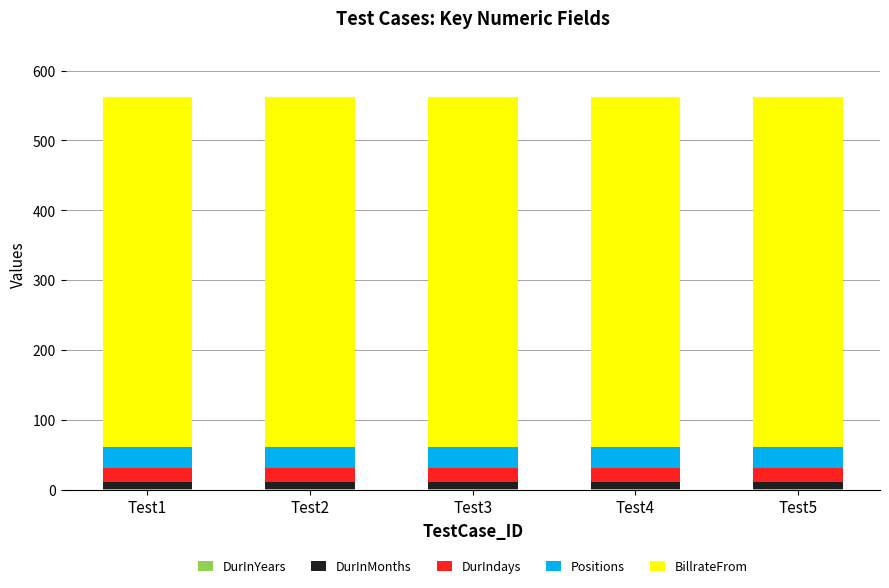

Are the bars grouped side by side (vs. stacked)?

No